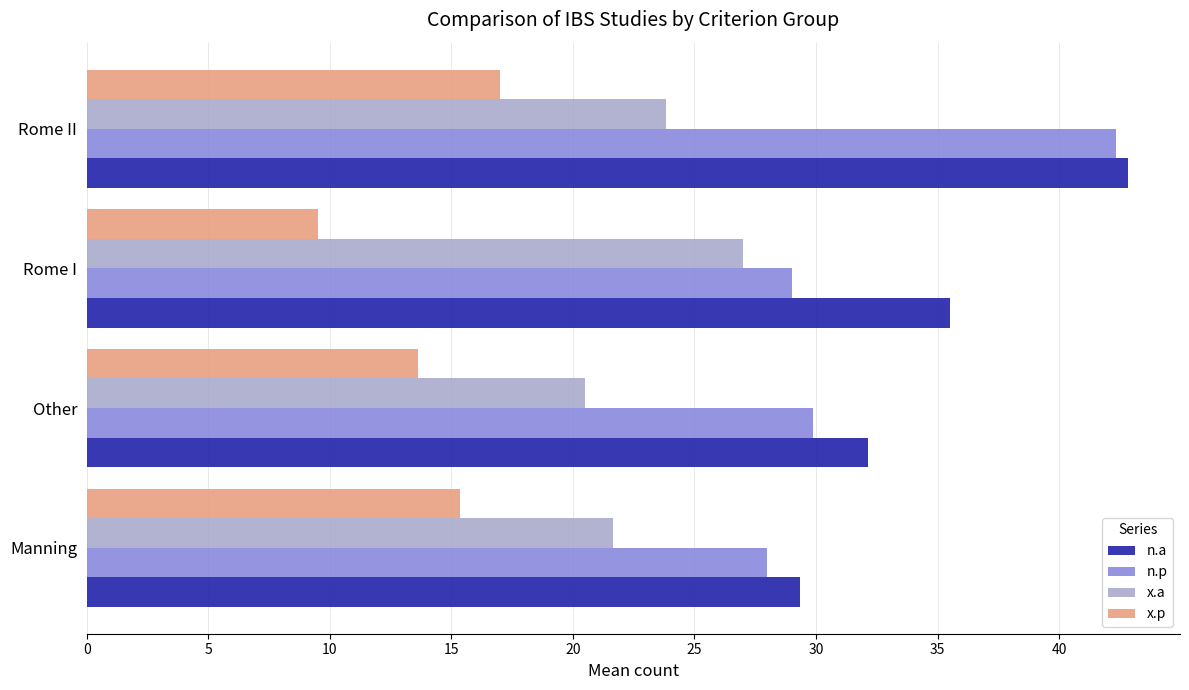

Rank the series by their maximum value, from highest to lowest.

n.a, n.p, x.a, x.p